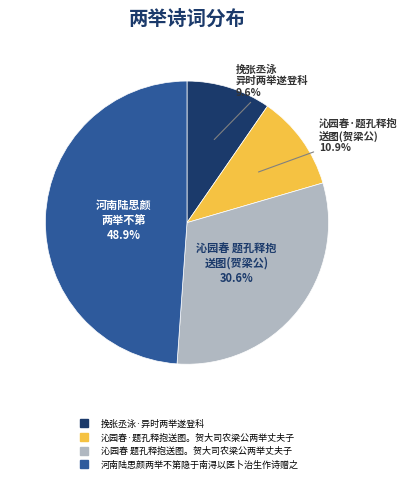

To the nearest percent, what portion does 挽张丞泳·异时两举遂登科 represent?

10%